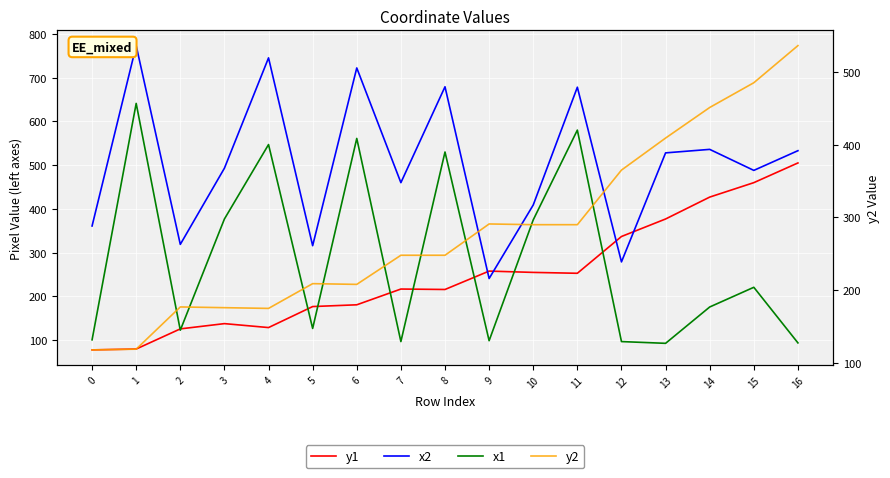

True or false: x1 and y1 intersect in this chart.

True